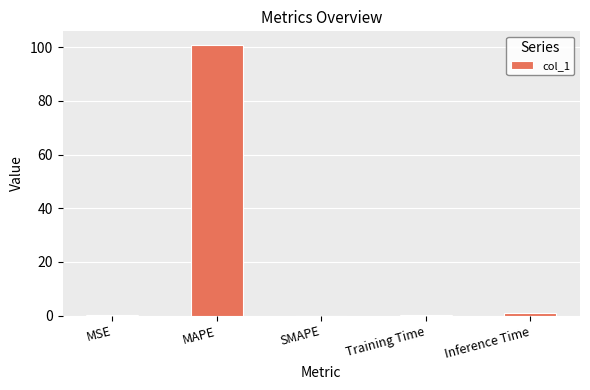

What is the sum of the values at SMAPE and MAPE?

100.9